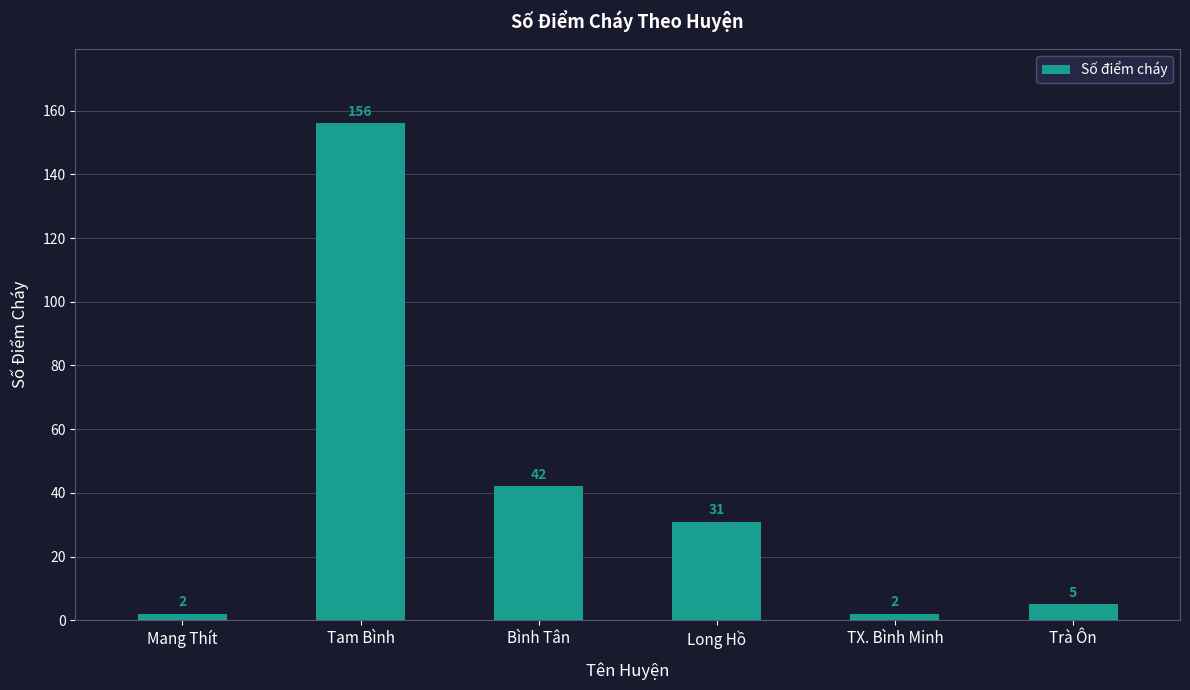

What is the value of the 1st bar from the left?

2